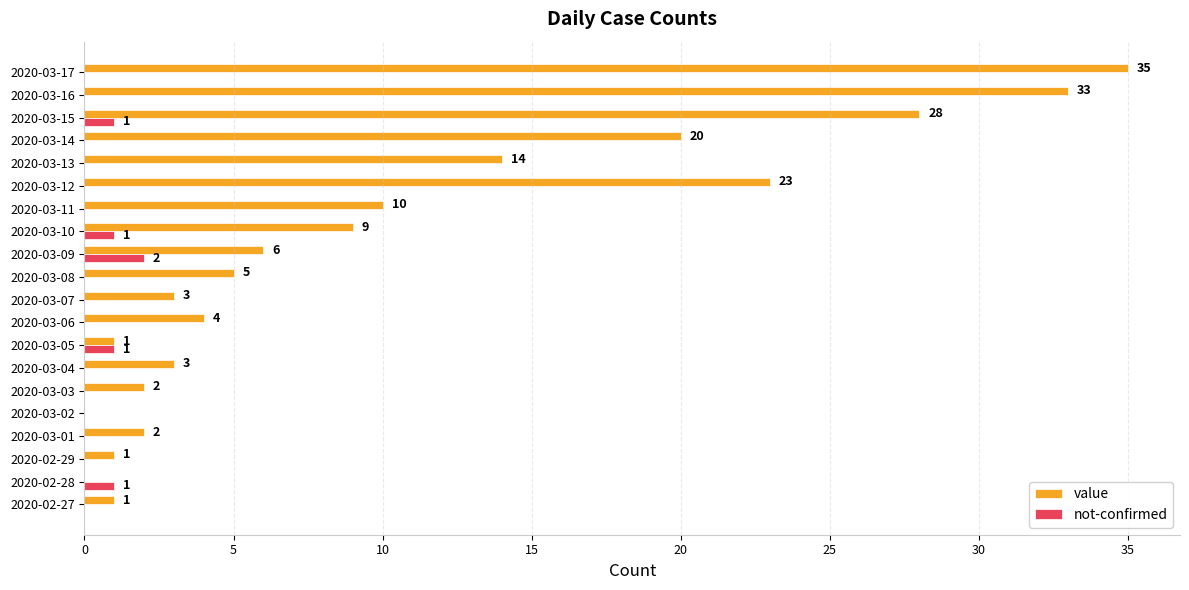

Count the not-confirmed values in the range 0 to 1.

19